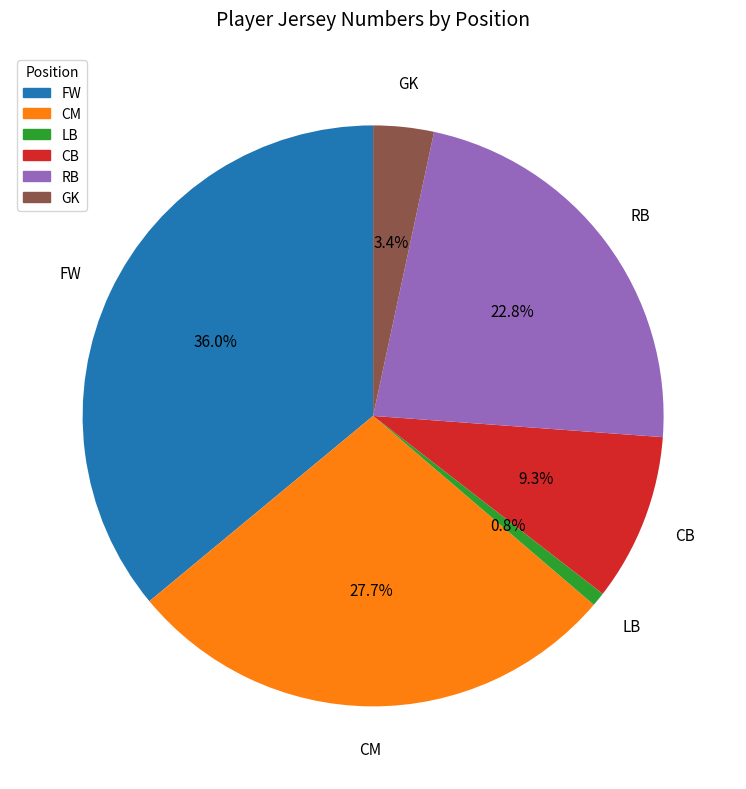

Is the sum of FW and RB greater than half?

Yes